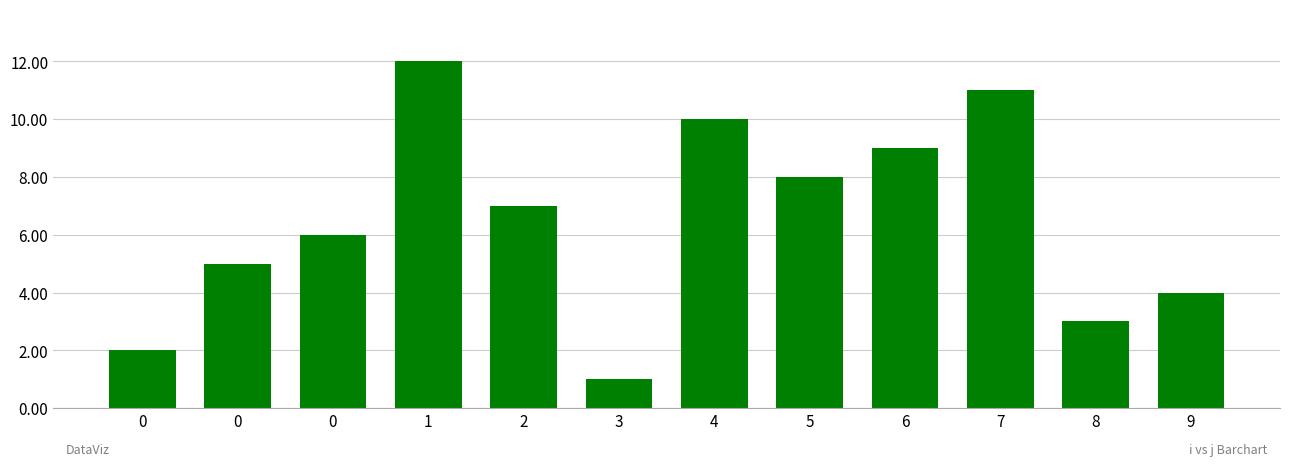

Which label corresponds to the smallest value in the chart?

3